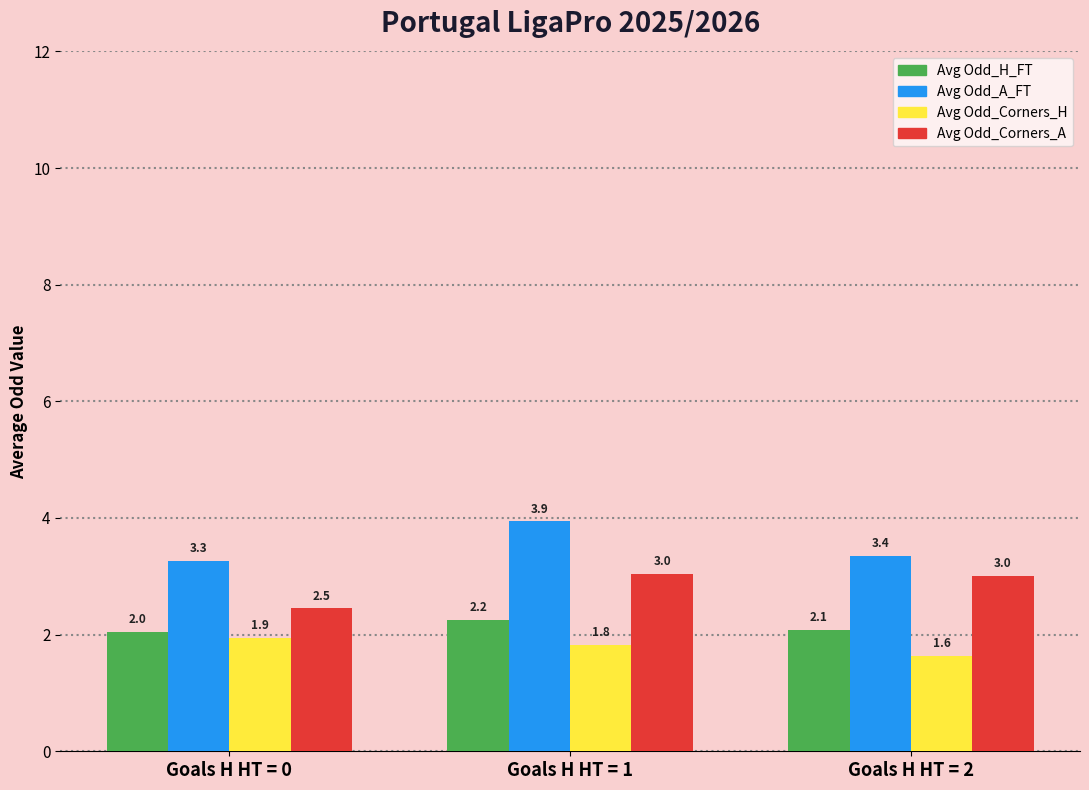

Where does the Avg Odd_Corners_A series first go above 3?

Goals H HT = 1